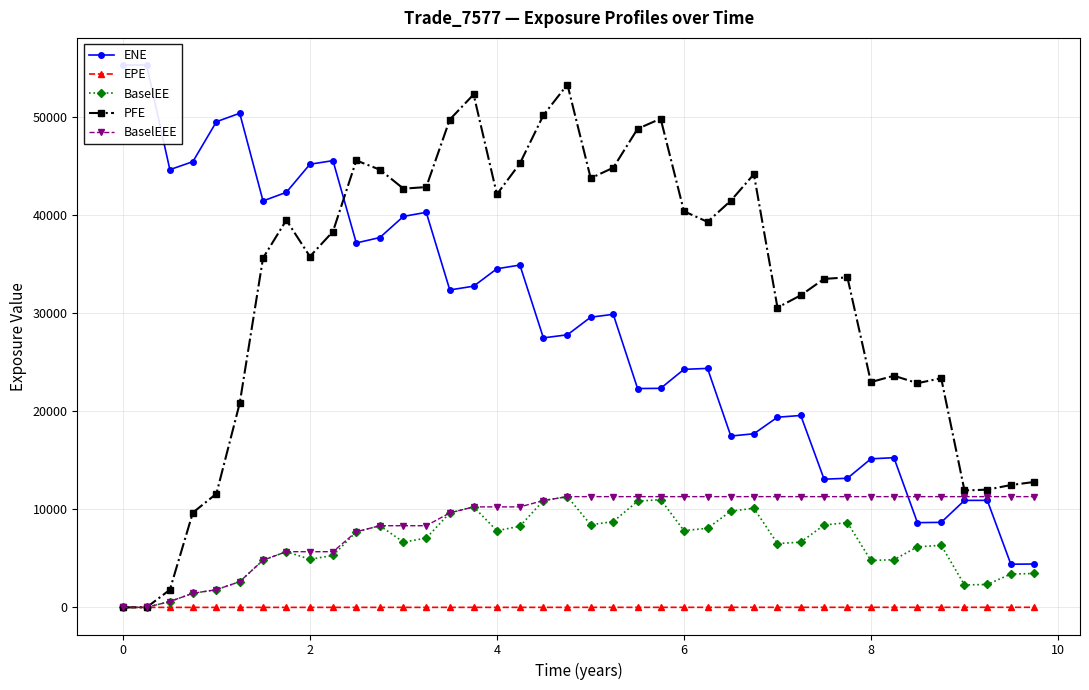

How many intersections are there between BaselEEE and PFE?

1